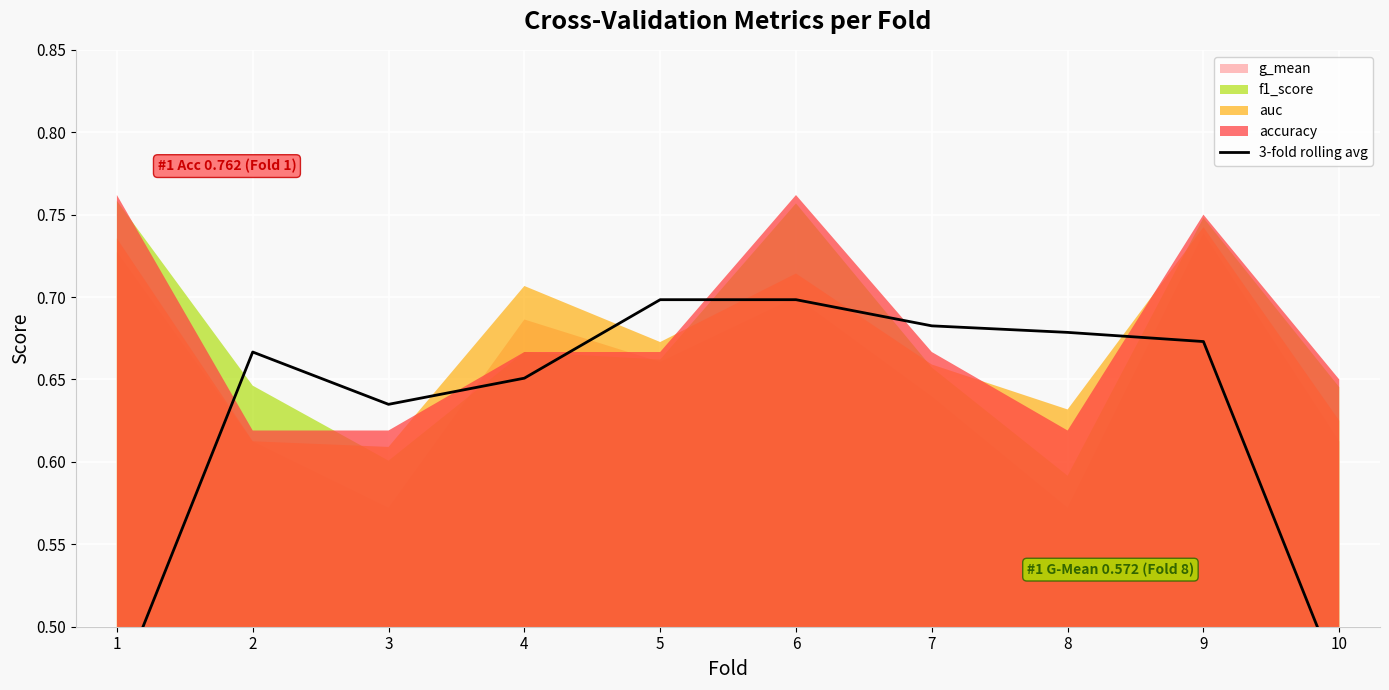

The value at 5 is 0.2. True or false?

False